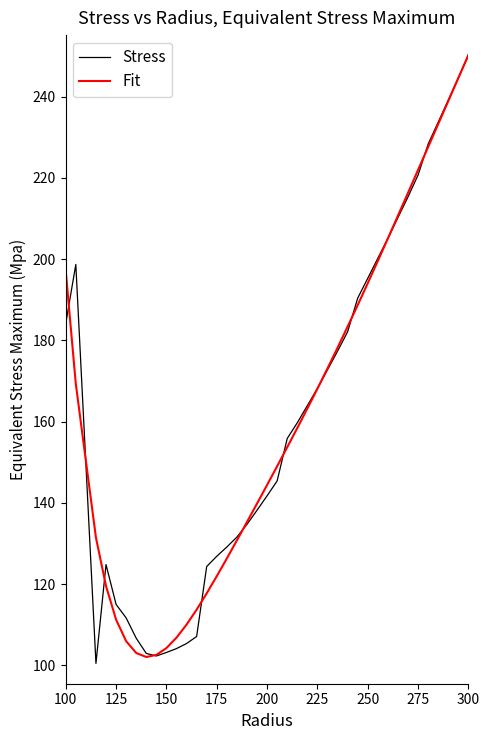

True or false: Stress and Fit cross at least once.

True